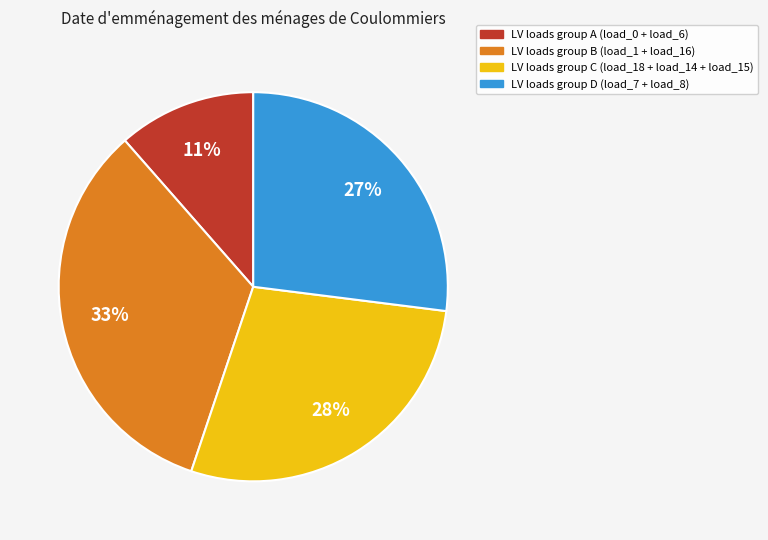

How many segments does this pie chart have?

4